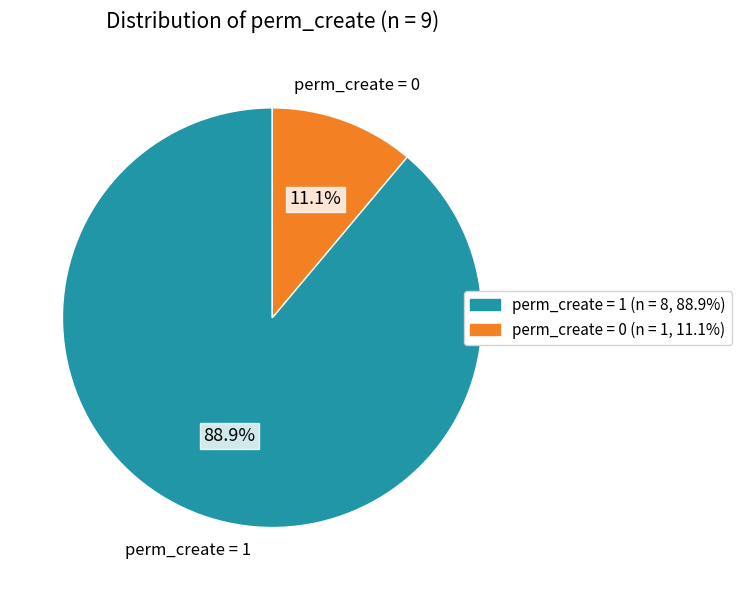

Is there any slice that represents more than half of the pie?

Yes